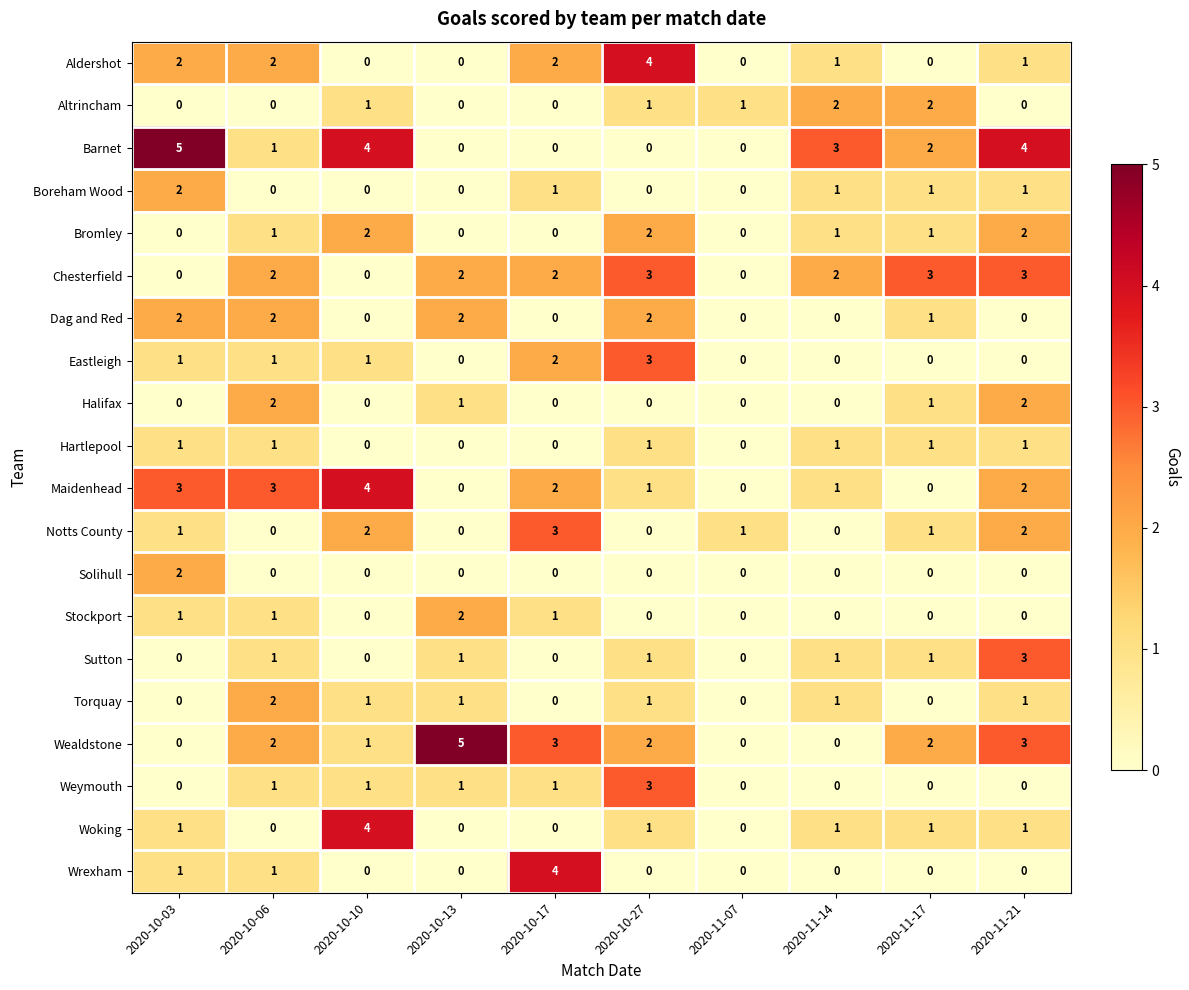

Is it true that Solihull equals 0 at 2020-10-27?

True